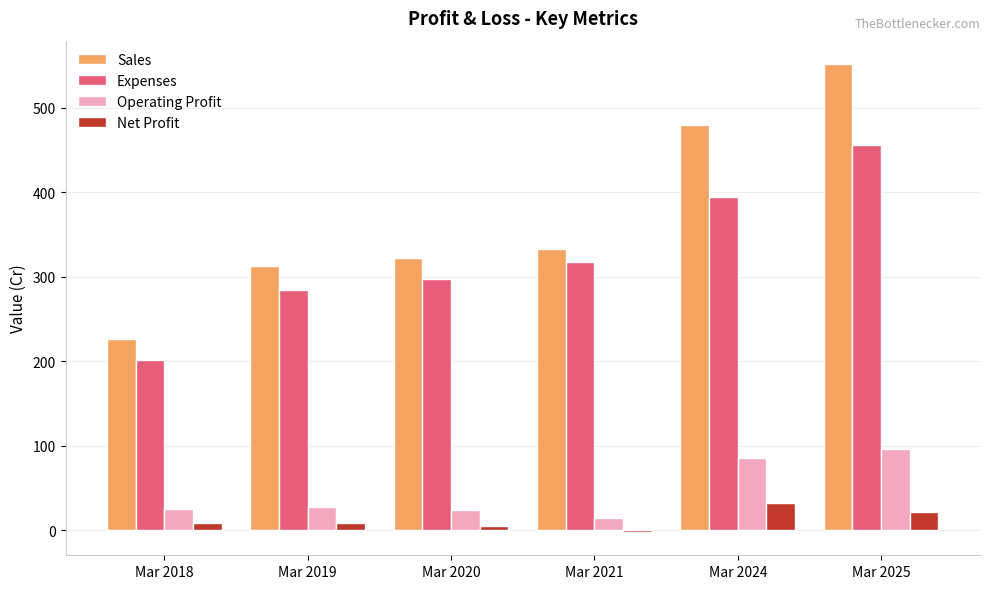

What is the minimum value for Expenses?

202